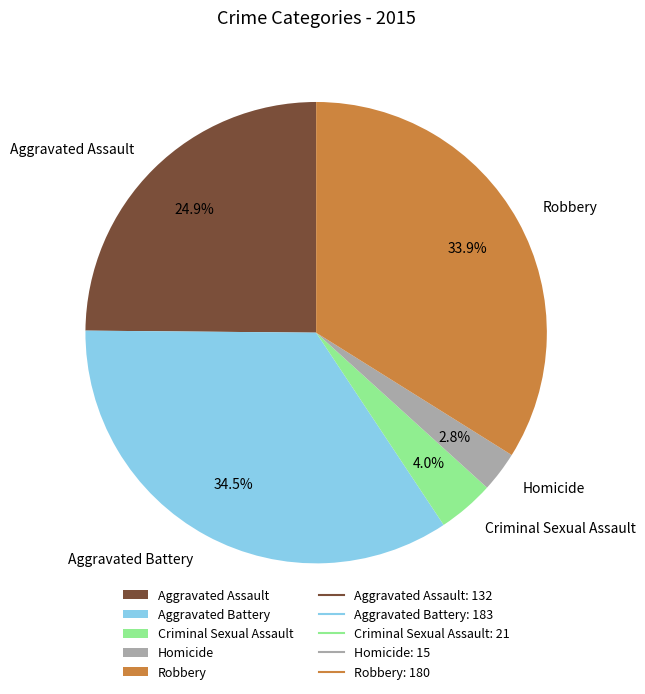

To the nearest percent, what portion does Aggravated Assault represent?

25%